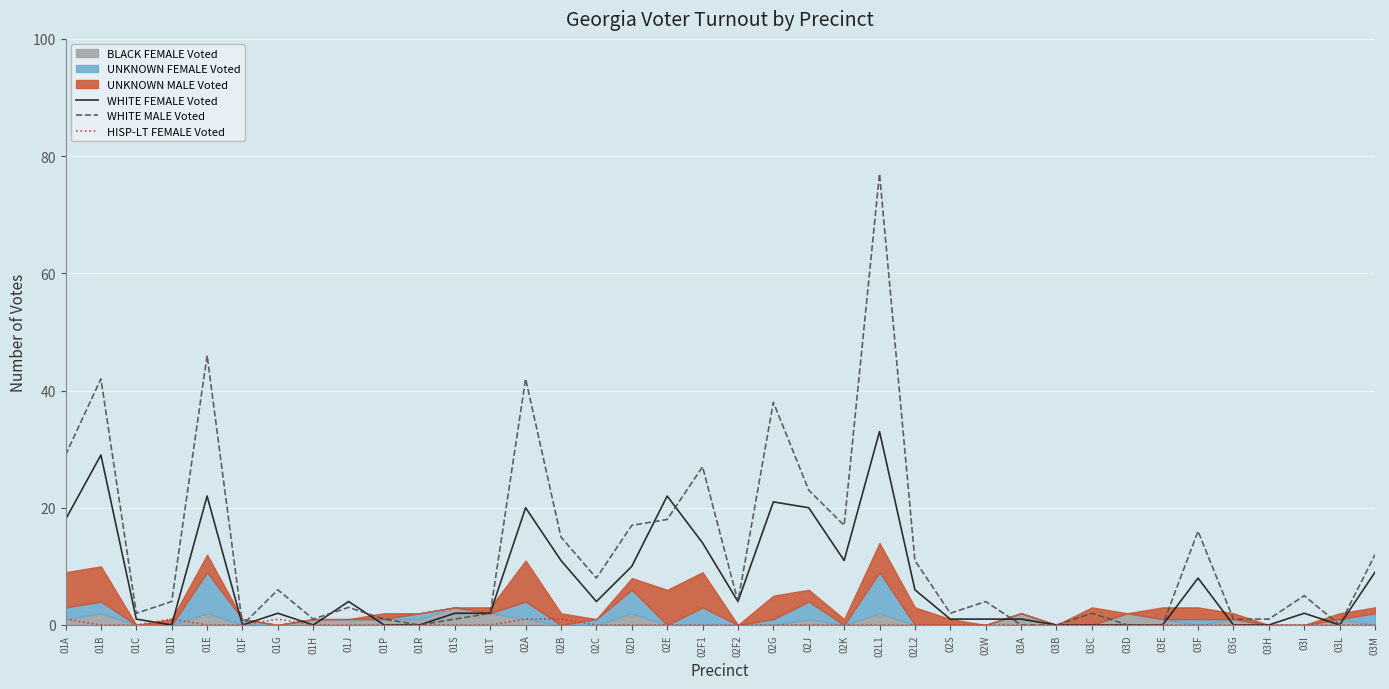

Where is WHITE FEMALE Voted nearest to the value 16?

01A